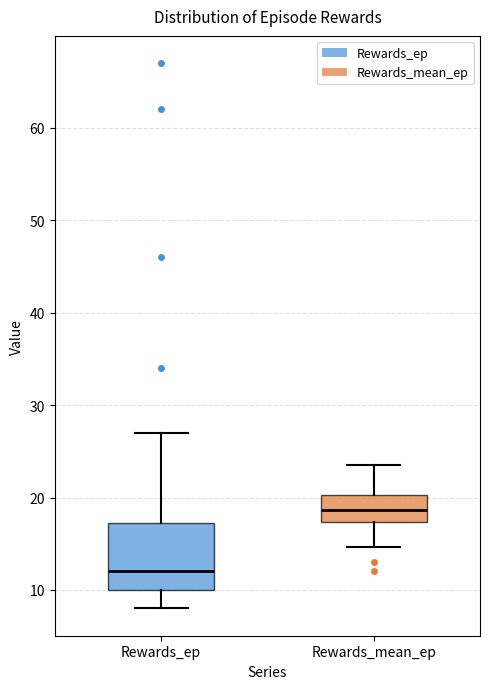

Reading left to right, read every box against the y-axis: the position of its median line, the range the box covers, and the ends of its whiskers. The values are not printed on the chart, so give them approximately, as read against the axis.

Rewards_ep: median 12, box 10 to 17, whiskers 8 to 27
Rewards_mean_ep: median 19, box 17 to 20, whiskers 15 to 24